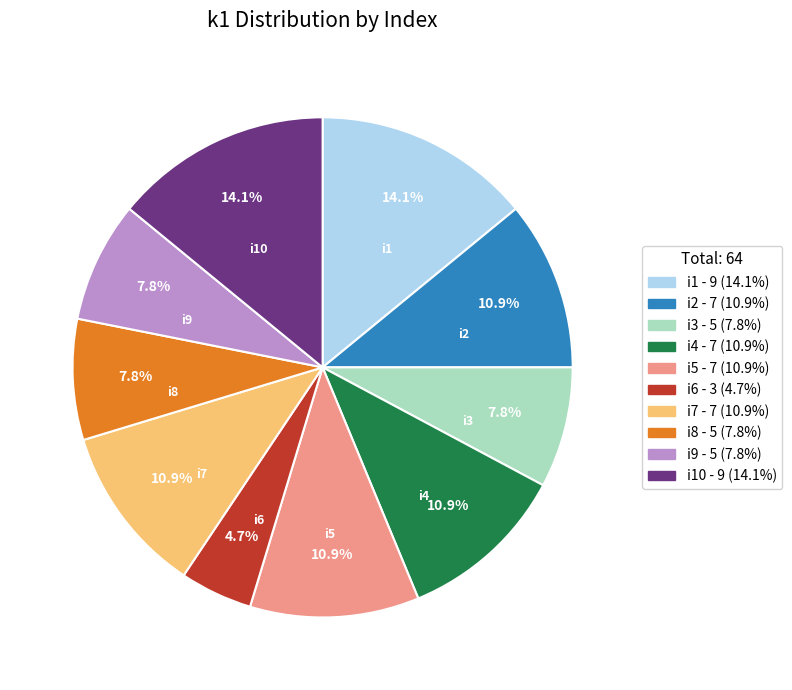

Does i3 represent more than half of the total?

No